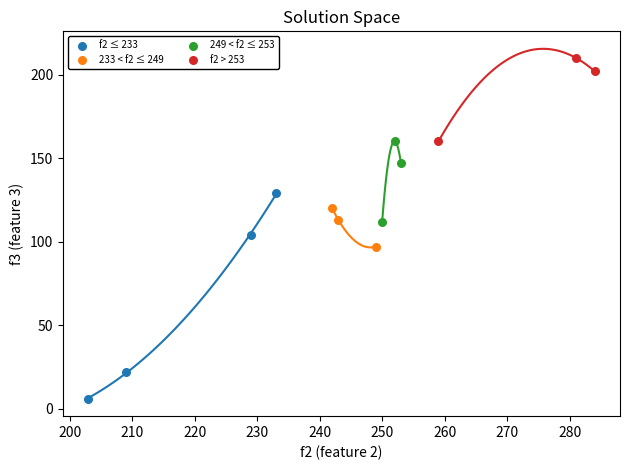

Which series reaches the minimum Y coordinate?

f2 ≤ 233